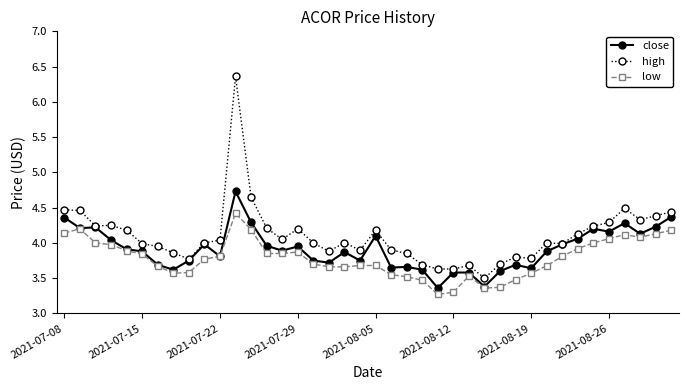

Which series has the largest range (max minus min)?

high